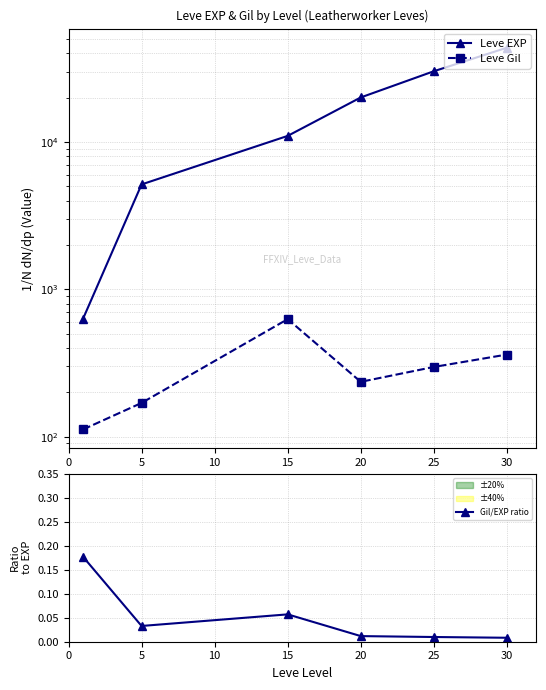

True or false: Leve Gil and Leve EXP intersect in this chart.

False